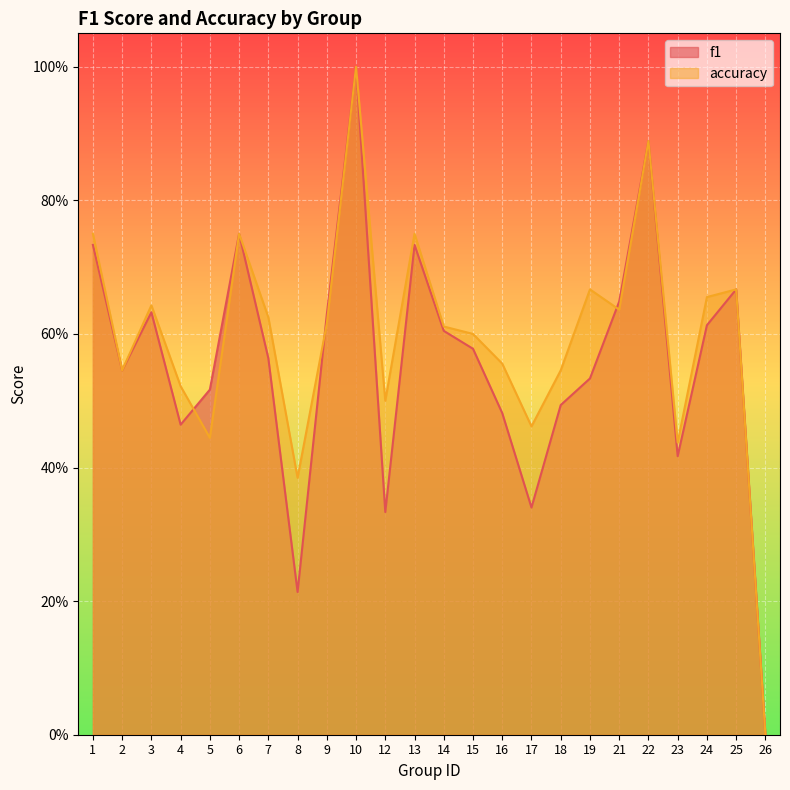

Reading left to right, list all the values displayed in this chart.

f1: 0.7	0.5	0.6	0.5	0.5	0.8	0.6	0.2	0.6	1.0	0.3	0.7	0.6	0.6	0.5	0.3	0.5	0.5	0.6	0.9	0.4	0.6	0.7	0.0
accuracy: 0.8	0.5	0.6	0.5	0.4	0.8	0.6	0.4	0.6	1.0	0.5	0.8	0.6	0.6	0.6	0.5	0.5	0.7	0.6	0.9	0.4	0.7	0.7	0.0